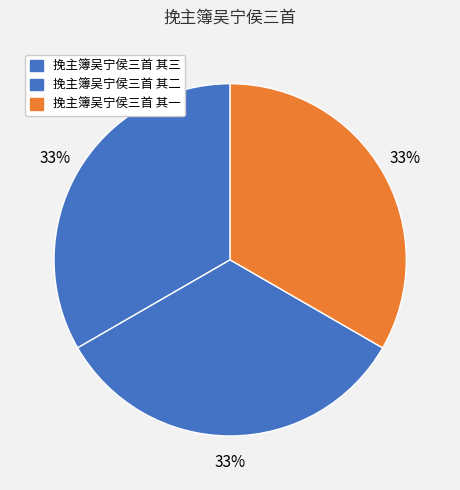

To the nearest percent, what portion does 挽主簿吴宁侯三首 其二 represent?

33%